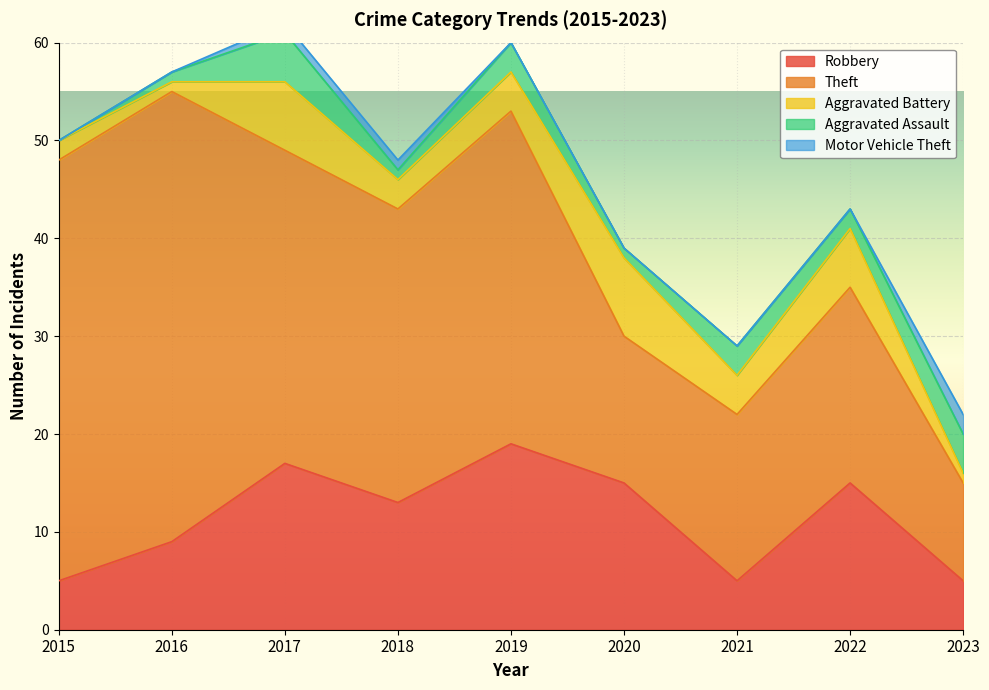

Which series has the largest total across all categories?

Theft